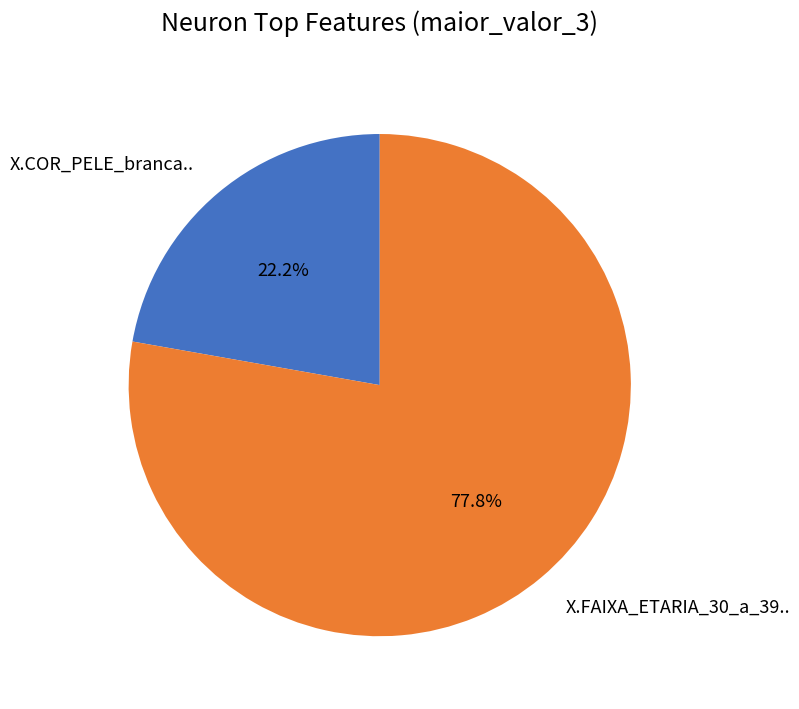

Combined, do X.FAIXA_ETARIA_30_a_39.. and X.COR_PELE_branca.. account for over 50%?

Yes